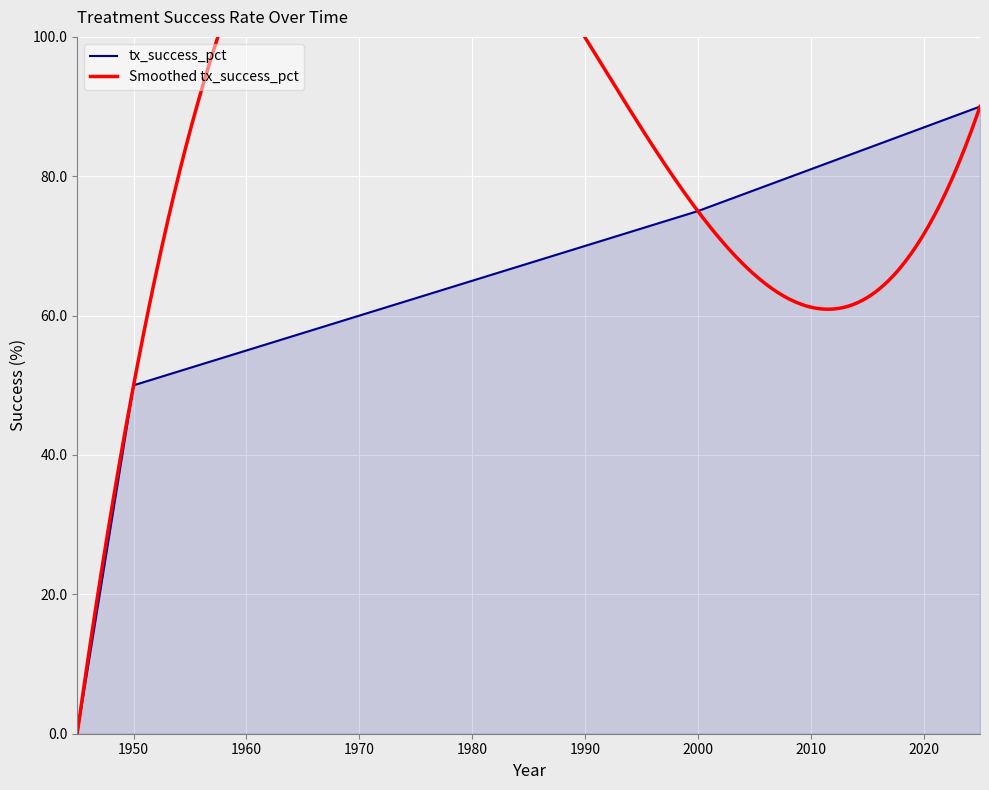

Read the value at 2000, to the nearest 5.

75